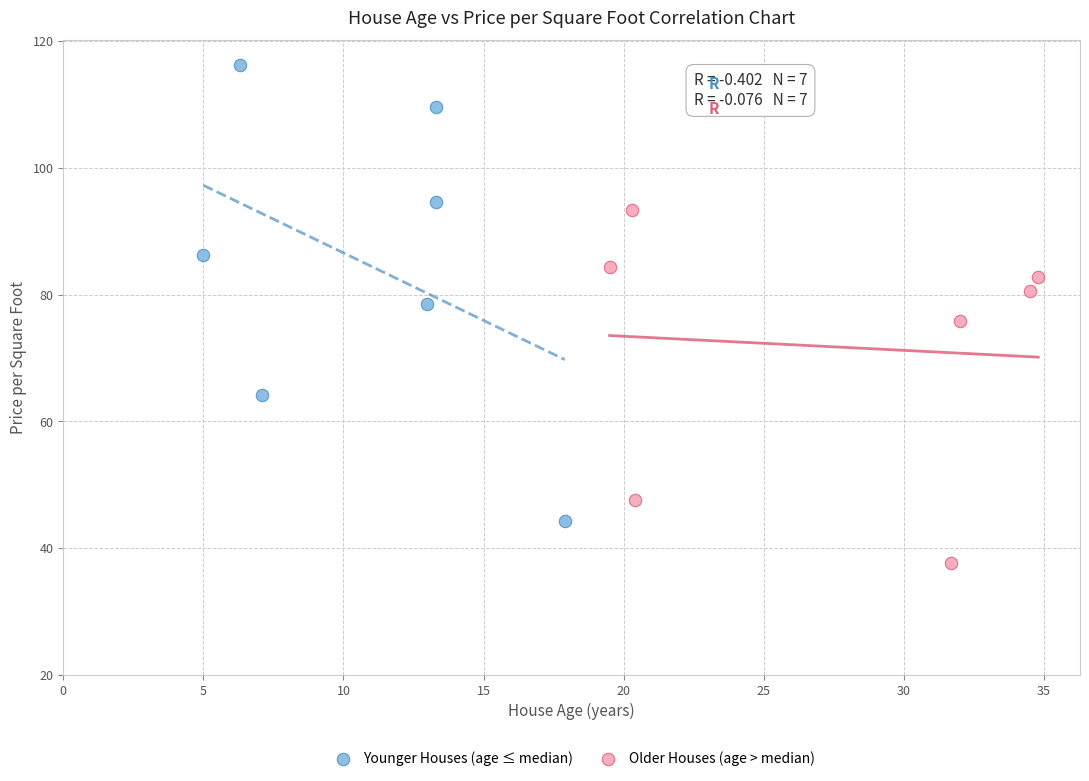

Which series reaches the maximum Y coordinate?

Younger Houses (age ≤ median)